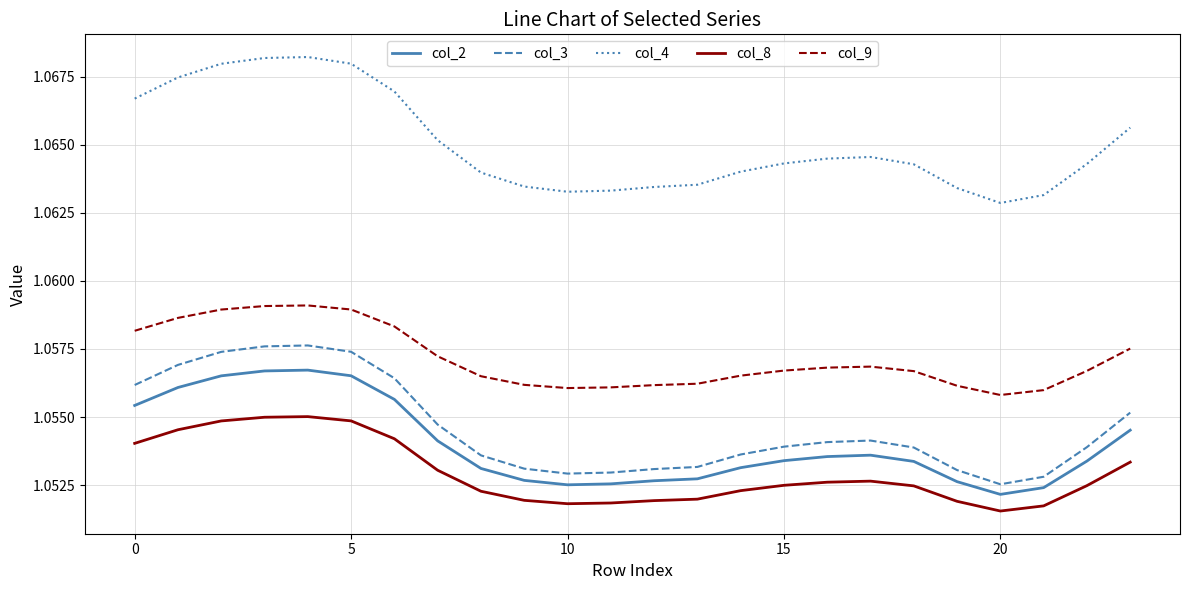

Rank the series by their maximum value, from lowest to highest.

col_8, col_2, col_3, col_9, col_4